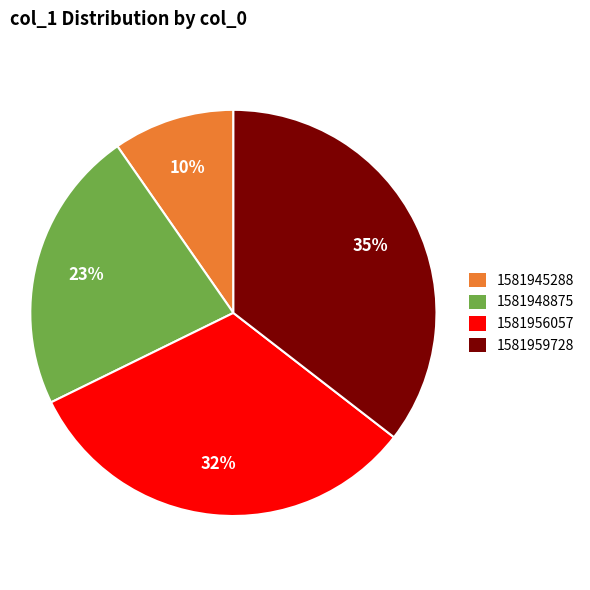

Is there a majority slice in this chart?

No